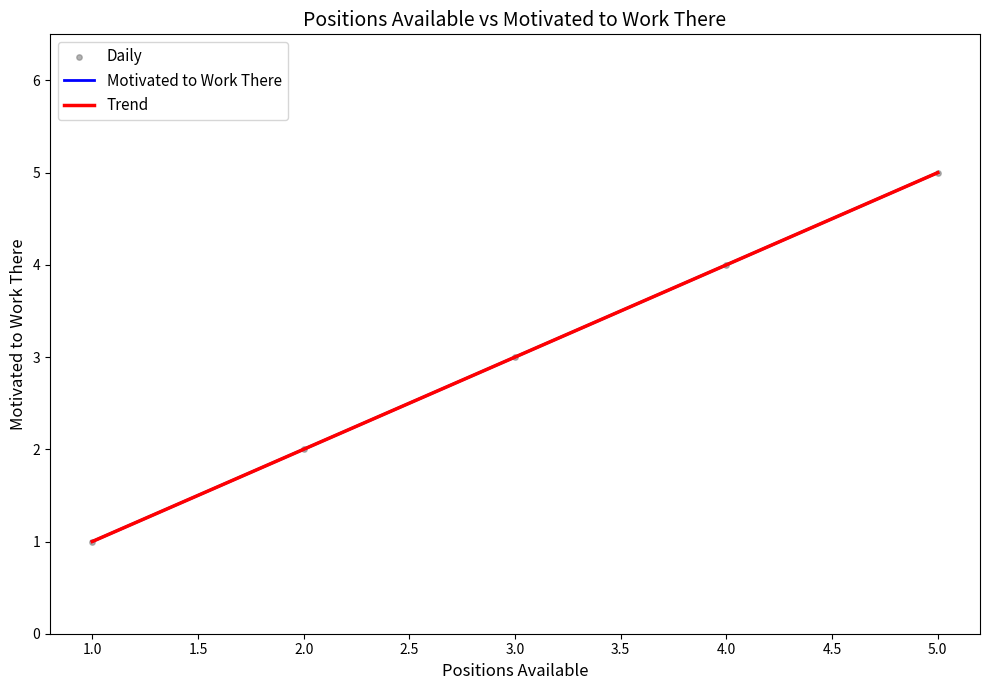

Is this an area chart (filled region under the line)?

No